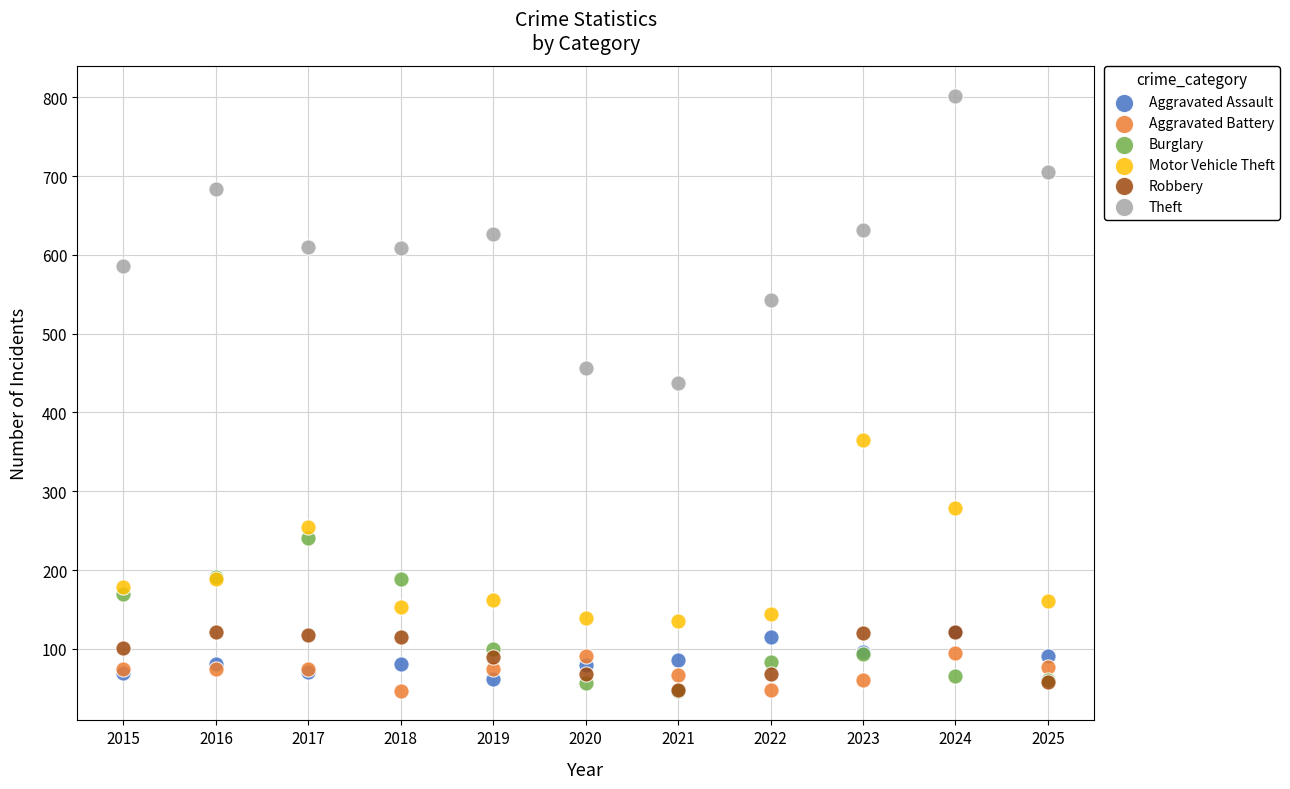

Across all series, what Y value is closest to 424?

437